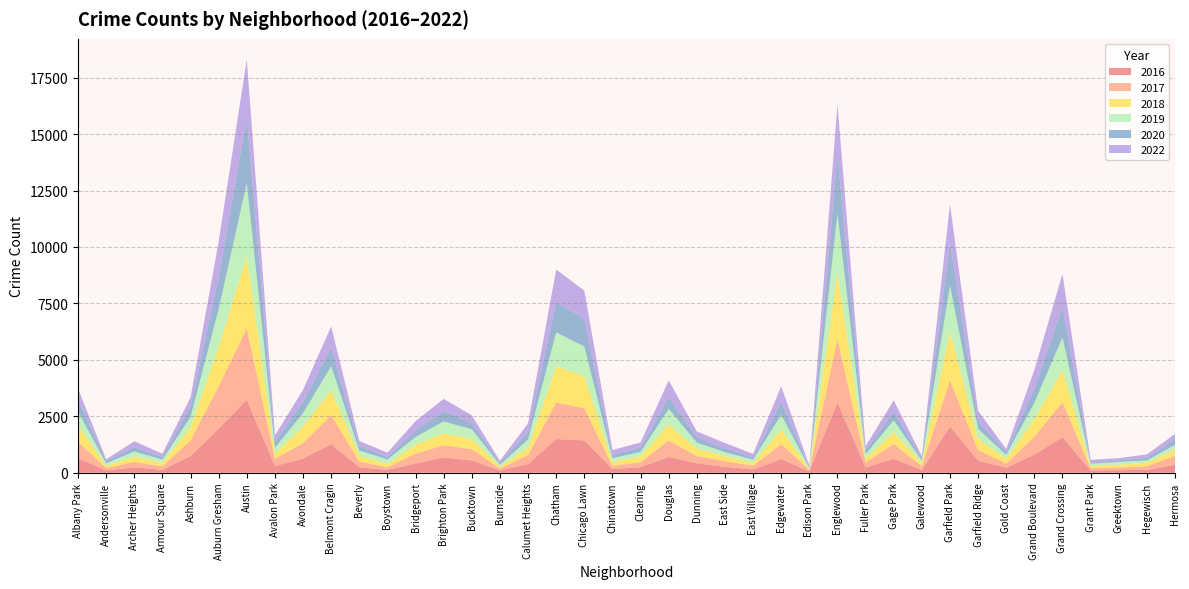

Reading left to right, what are all the values shown in this chart?

2019: Albany Park=596	Andersonville=117	Archer Heights=229	Armour Square=149	Ashburn=462	Auburn Gresham=1674	Austin=3208	Avalon Park=250	Avondale=592	Belmont Cragin=1044	Beverly=233	Boystown=206	Bridgeport=343	Brighton Park=525	Bucktown=423	Burnside=86	Calumet Heights=370	Chatham=1508	Chicago Lawn=1303	Chinatown=170	Clearing=198	Douglas=684	Dunning=263	East Side=171	East Village=153	Edgewater=637	Edison Park=40	Englewood=2641	Fuller Park=195	Gage Park=517	Galewood=116	Garfield Park=2028	Garfield Ridge=454	Gold Coast=169	Grand Boulevard=725	Grand Crossing=1455	Grant Park=98	Greektown=127	Hegewisch=100	Hermosa=210
2016: Albany Park=649	Andersonville=97	Archer Heights=242	Armour Square=122	Ashburn=737	Auburn Gresham=1947	Austin=3228	Avalon Park=296	Avondale=621	Belmont Cragin=1265	Beverly=244	Boystown=121	Bridgeport=410	Brighton Park=671	Bucktown=541	Burnside=97	Calumet Heights=383	Chatham=1492	Chicago Lawn=1429	Chinatown=158	Clearing=246	Douglas=698	Dunning=419	East Side=261	East Village=143	Edgewater=604	Edison Park=62	Englewood=3108	Fuller Park=234	Gage Park=616	Galewood=121	Garfield Park=2050	Garfield Ridge=539	Gold Coast=219	Grand Boulevard=804	Grand Crossing=1572	Grant Park=92	Greektown=113	Hegewisch=123	Hermosa=349
2017: Albany Park=735	Andersonville=105	Archer Heights=239	Armour Square=162	Ashburn=698	Auburn Gresham=1884	Austin=3176	Avalon Park=322	Avondale=690	Belmont Cragin=1282	Beverly=251	Boystown=122	Bridgeport=435	Brighton Park=543	Bucktown=501	Burnside=85	Calumet Heights=402	Chatham=1615	Chicago Lawn=1421	Chinatown=145	Clearing=220	Douglas=732	Dunning=319	East Side=247	East Village=169	Edgewater=665	Edison Park=59	Englewood=2805	Fuller Park=228	Gage Park=657	Galewood=170	Garfield Park=2051	Garfield Ridge=467	Gold Coast=187	Grand Boulevard=790	Grand Crossing=1547	Grant Park=104	Greektown=104	Hegewisch=170	Hermosa=388
2018: Albany Park=722	Andersonville=97	Archer Heights=232	Armour Square=150	Ashburn=576	Auburn Gresham=1742	Austin=3215	Avalon Park=234	Avondale=737	Belmont Cragin=1129	Beverly=255	Boystown=140	Bridgeport=396	Brighton Park=534	Bucktown=456	Burnside=88	Calumet Heights=320	Chatham=1604	Chicago Lawn=1436	Chinatown=170	Clearing=257	Douglas=715	Dunning=334	East Side=230	East Village=117	Edgewater=661	Edison Park=46	Englewood=2933	Fuller Park=168	Gage Park=530	Galewood=131	Garfield Park=2170	Garfield Ridge=483	Gold Coast=215	Grand Boulevard=780	Grand Crossing=1426	Grant Park=104	Greektown=134	Hegewisch=151	Hermosa=289
2020: Albany Park=538	Andersonville=95	Archer Heights=195	Armour Square=113	Ashburn=457	Auburn Gresham=1425	Austin=2899	Avalon Park=260	Avondale=499	Belmont Cragin=820	Beverly=193	Boystown=116	Bridgeport=295	Brighton Park=446	Bucktown=281	Burnside=84	Calumet Heights=340	Chatham=1335	Chicago Lawn=1231	Chinatown=147	Clearing=189	Douglas=517	Dunning=233	East Side=172	East Village=102	Edgewater=558	Edison Park=46	Englewood=2532	Fuller Park=174	Gage Park=385	Galewood=87	Garfield Park=1899	Garfield Ridge=332	Gold Coast=129	Grand Boulevard=628	Grand Crossing=1354	Grant Park=44	Greektown=69	Hegewisch=116	Hermosa=245
2022: Albany Park=488	Andersonville=83	Archer Heights=257	Armour Square=146	Ashburn=404	Auburn Gresham=1569	Austin=2578	Avalon Park=288	Avondale=529	Belmont Cragin=942	Beverly=232	Boystown=185	Bridgeport=406	Brighton Park=550	Bucktown=341	Burnside=85	Calumet Heights=372	Chatham=1448	Chicago Lawn=1246	Chinatown=217	Clearing=229	Douglas=748	Dunning=262	East Side=238	East Village=147	Edgewater=700	Edison Park=59	Englewood=2303	Fuller Park=178	Gage Park=502	Galewood=119	Garfield Park=1689	Garfield Ridge=460	Gold Coast=136	Grand Boulevard=826	Grand Crossing=1453	Grant Park=128	Greektown=98	Hegewisch=152	Hermosa=236